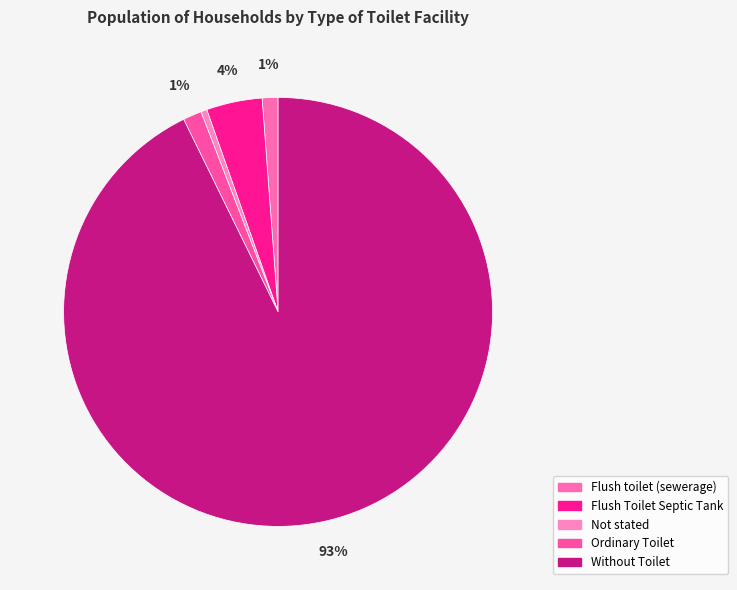

Between Flush toilet (sewerage) and Ordinary Toilet, which is larger?

Ordinary Toilet